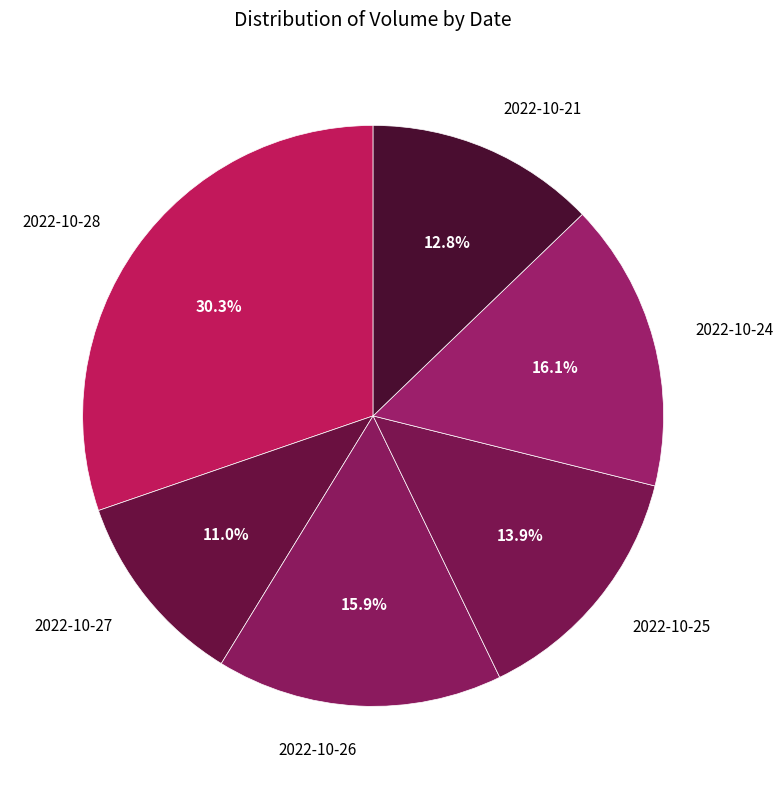

Is the sum of 2022-10-25 and 2022-10-27 greater than half?

No